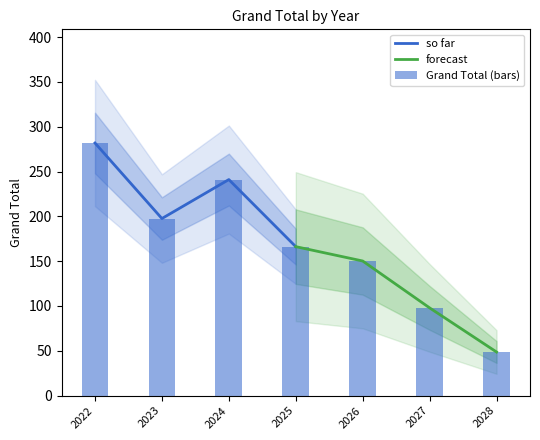

What is the change in value from 2022 to 2024?

-40.8